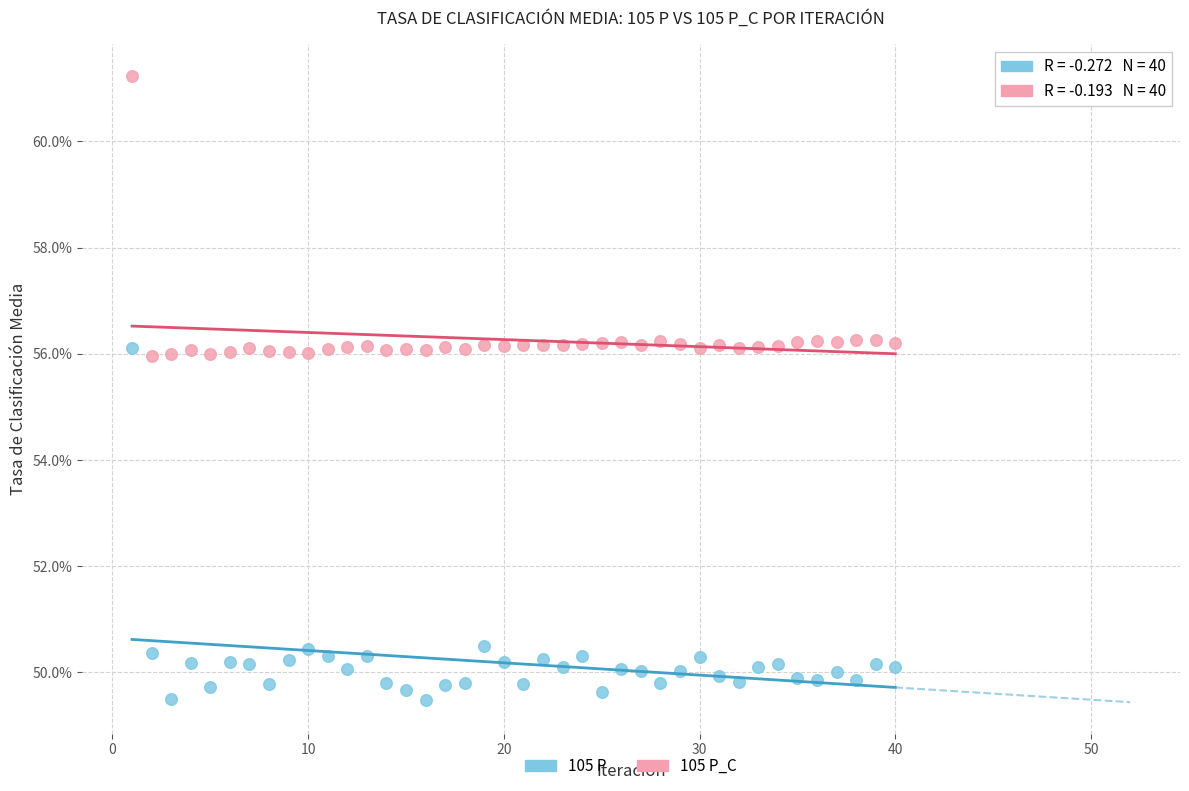

Which series contains the highest Y value?

105 P_C